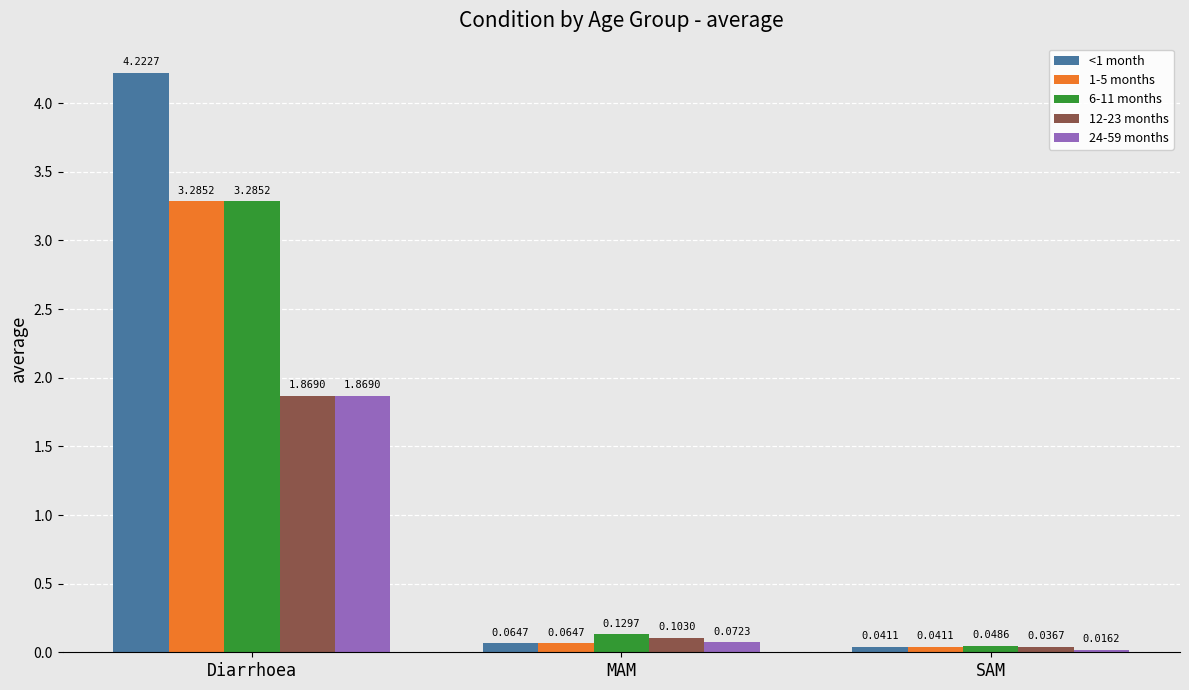

At which label does 12-23 months reach its peak?

Diarrhoea